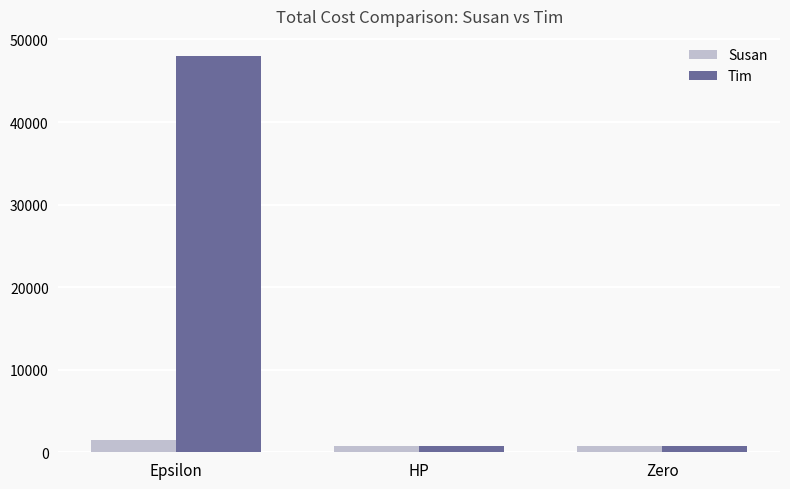

List the series in order of their overall mean, highest first.

Tim, Susan